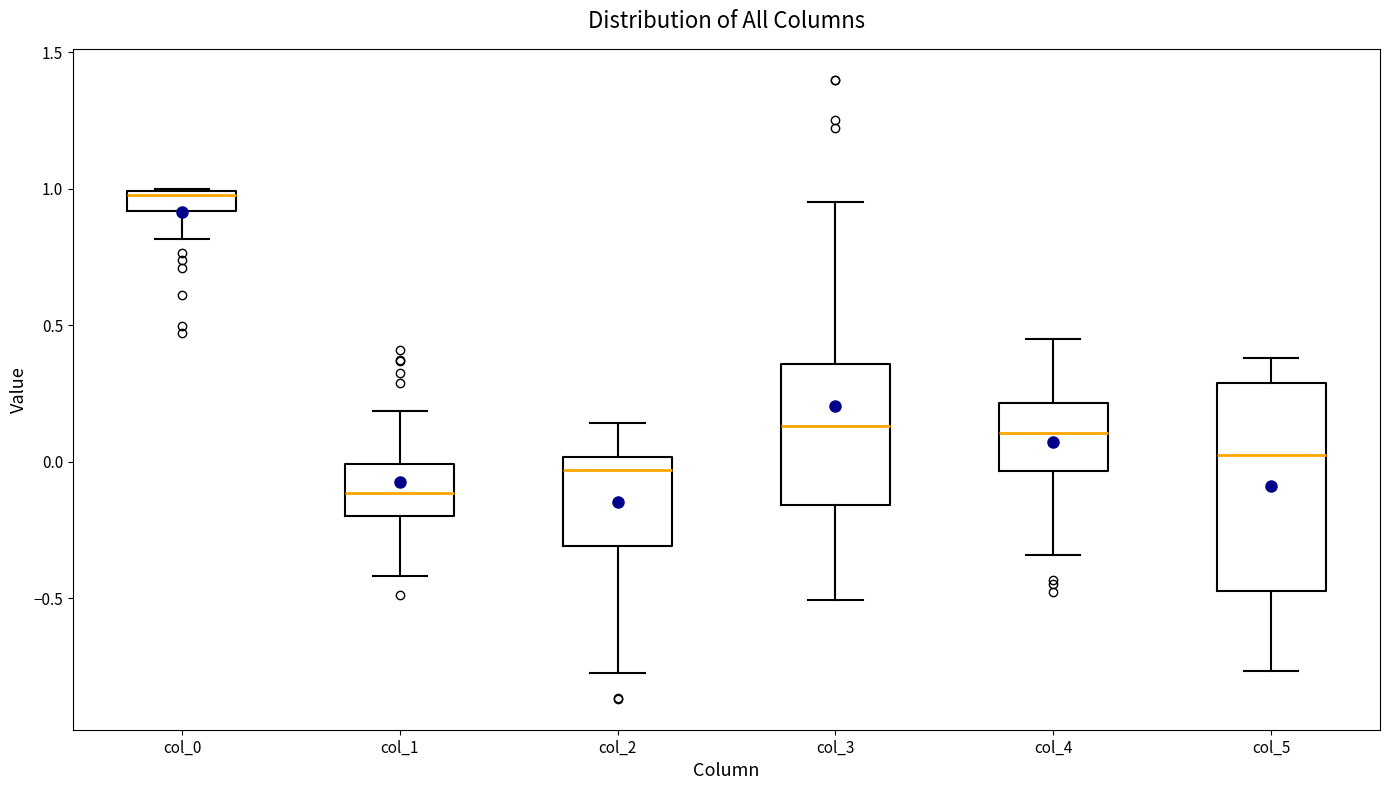

Where does the median line of the box for col_1 sit on the y-axis? The values are not printed on the chart, so give them approximately, as read against the axis.

-0.10